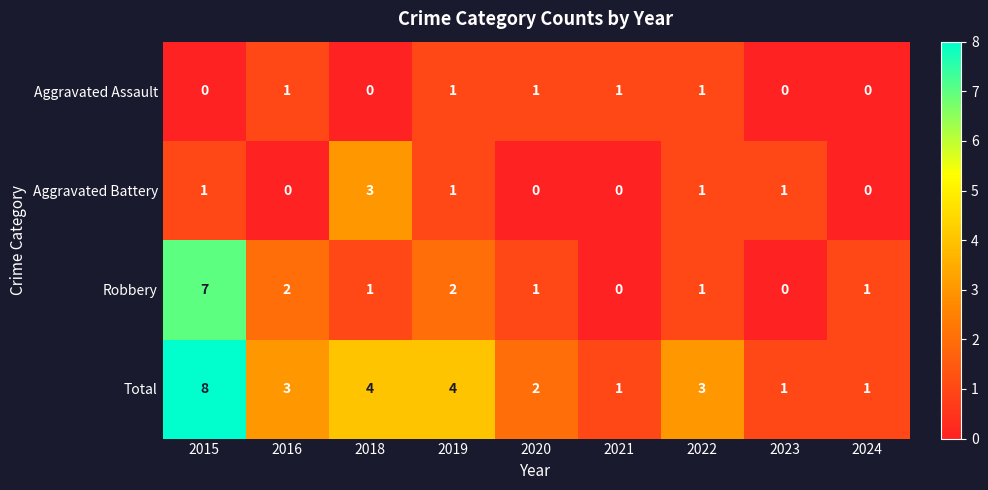

Count the Total values in the range 1 to 4.

8